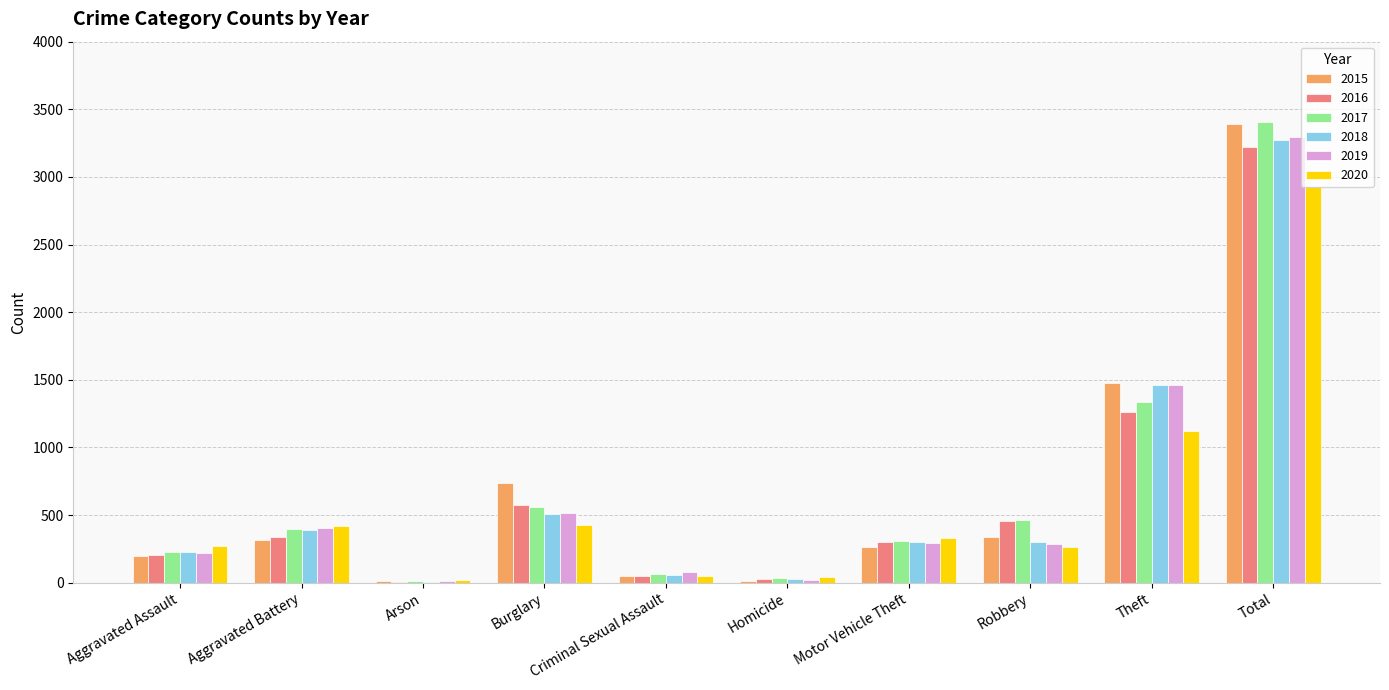

What is the sum of all 2015 values?

6784